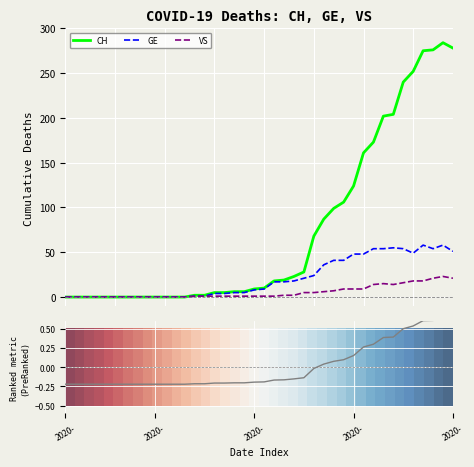

What is the maximum value for GE?

58